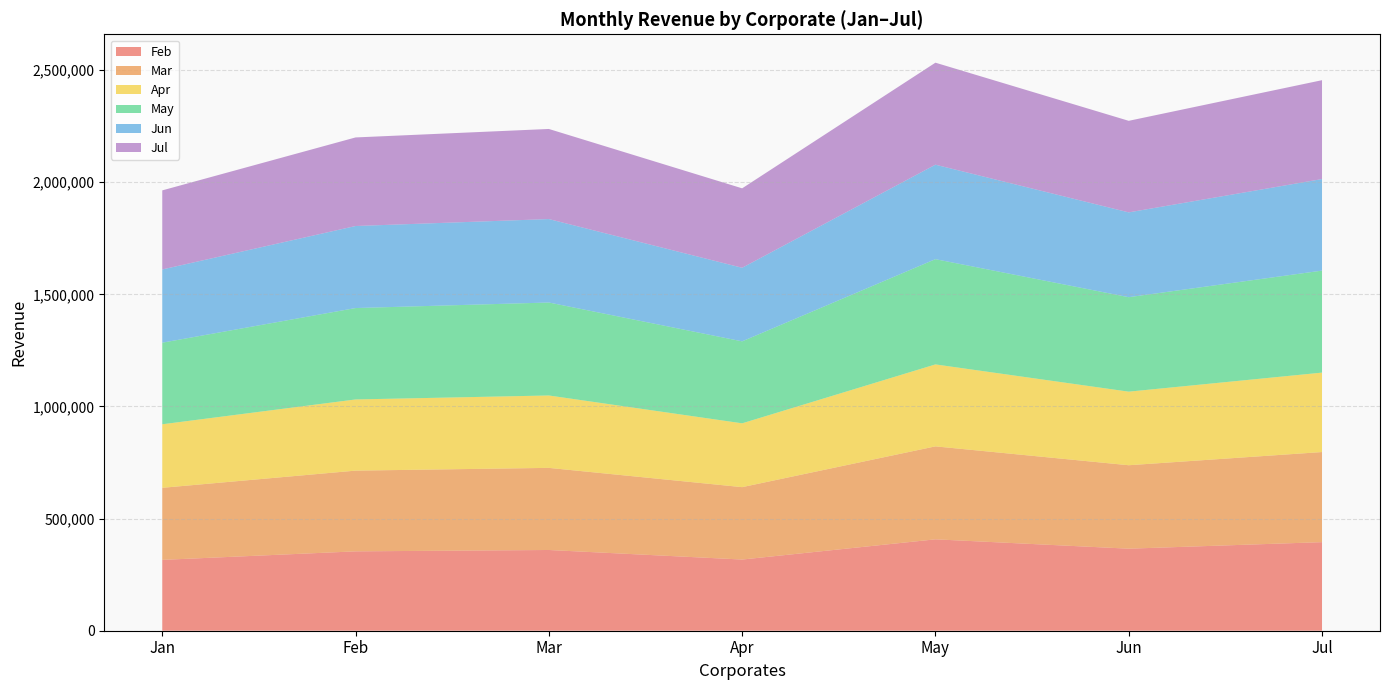

What is the total value across all series at Mar?

2237454.0